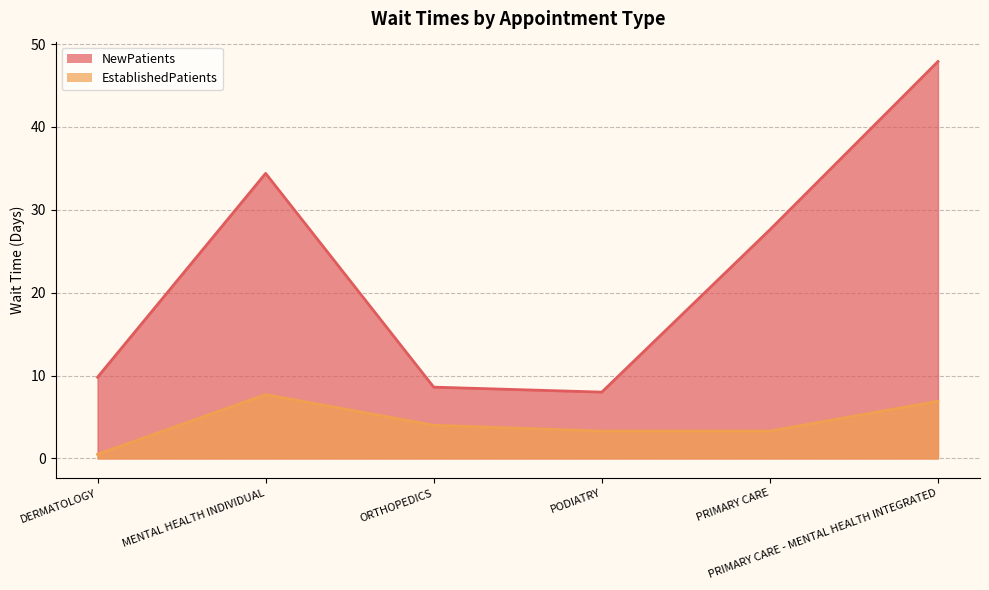

What is the spread (max minus min) of values at PRIMARY CARE?

24.3